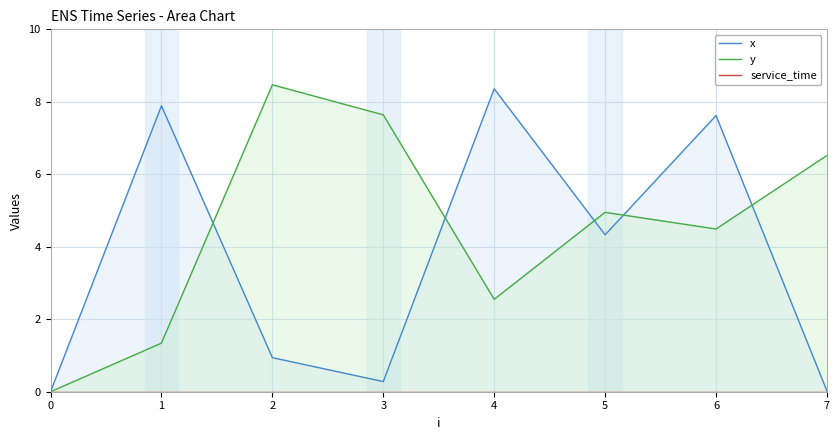

Reading left to right, what are all the values shown in this chart?

x: 0.0	7.9	0.9	0.3	8.4	4.3	7.6	0.0
y: 0.0	1.3	8.5	7.6	2.5	5.0	4.5	6.5
service_time: 0.0	0.0	0.0	0.0	0.0	0.0	0.0	0.0